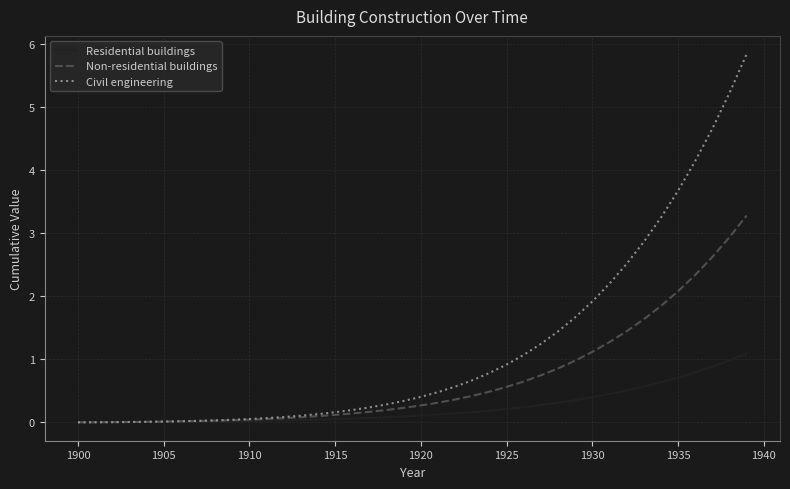

What is the maximum value for Residential buildings?

1.1